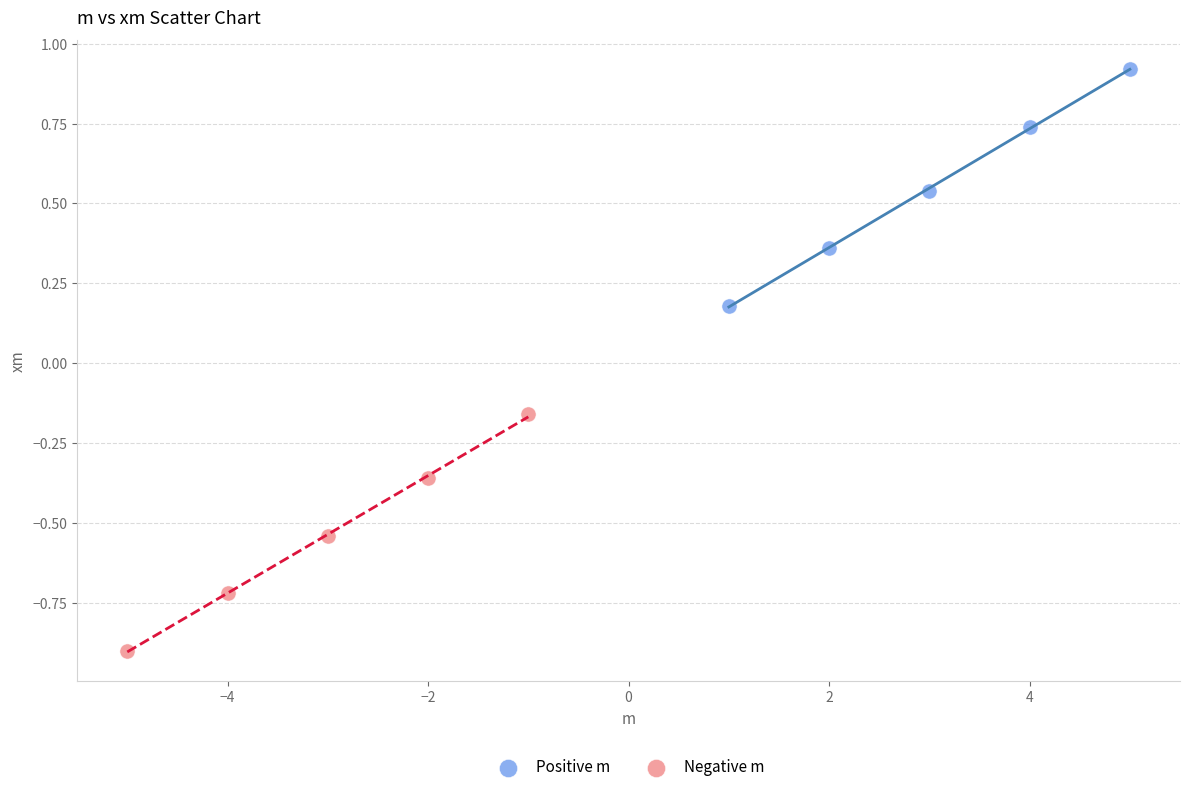

What are all the series names shown in the legend?

Positive m, Negative m